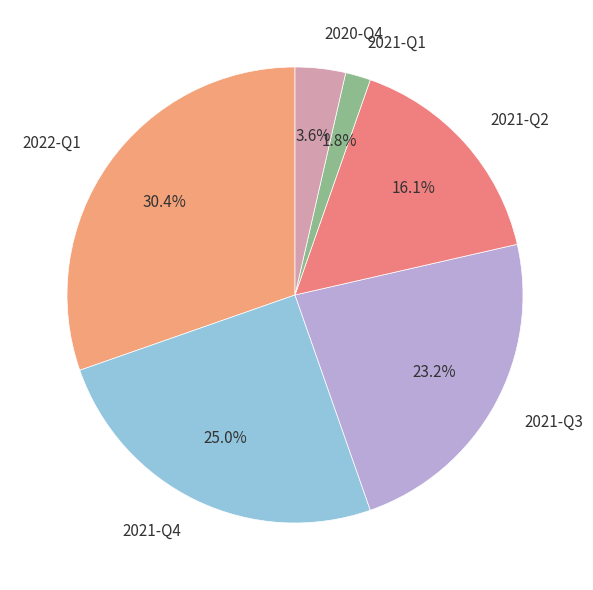

True or false: 2021-Q2 accounts for 8% of the total.

False